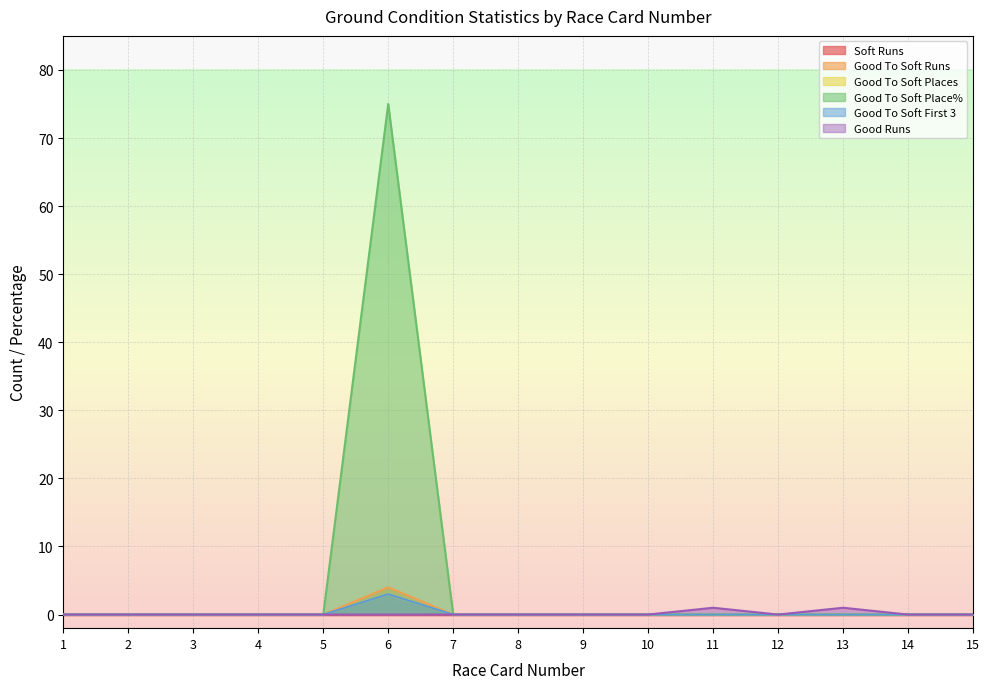

In Good To Soft Places, how many points are higher than both neighbors (excluding endpoints)?

1